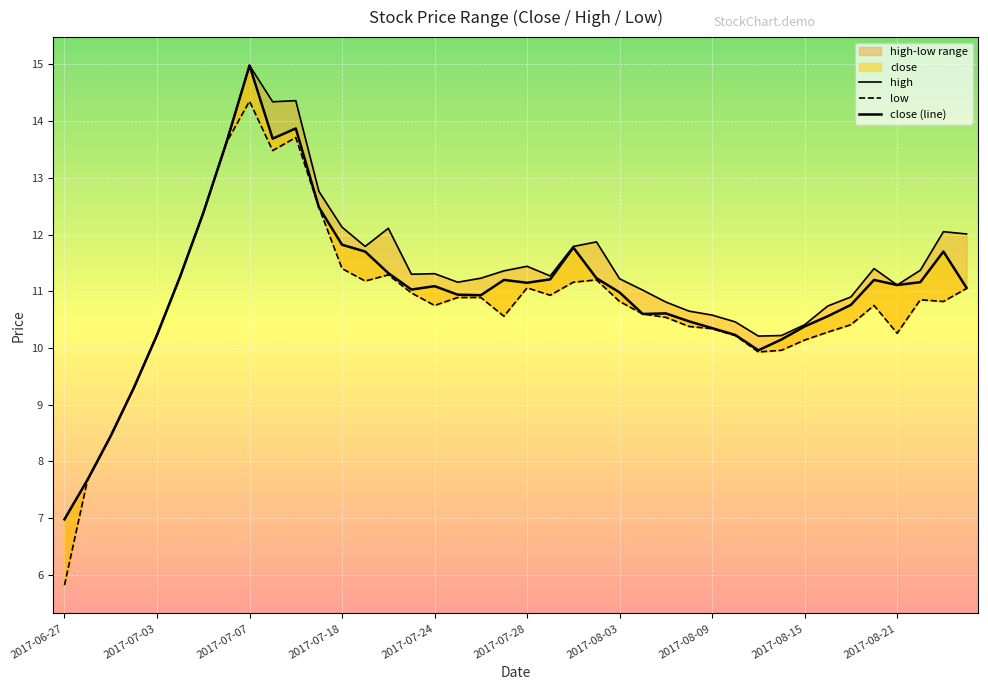

Is this an area chart (filled region under the line)?

No